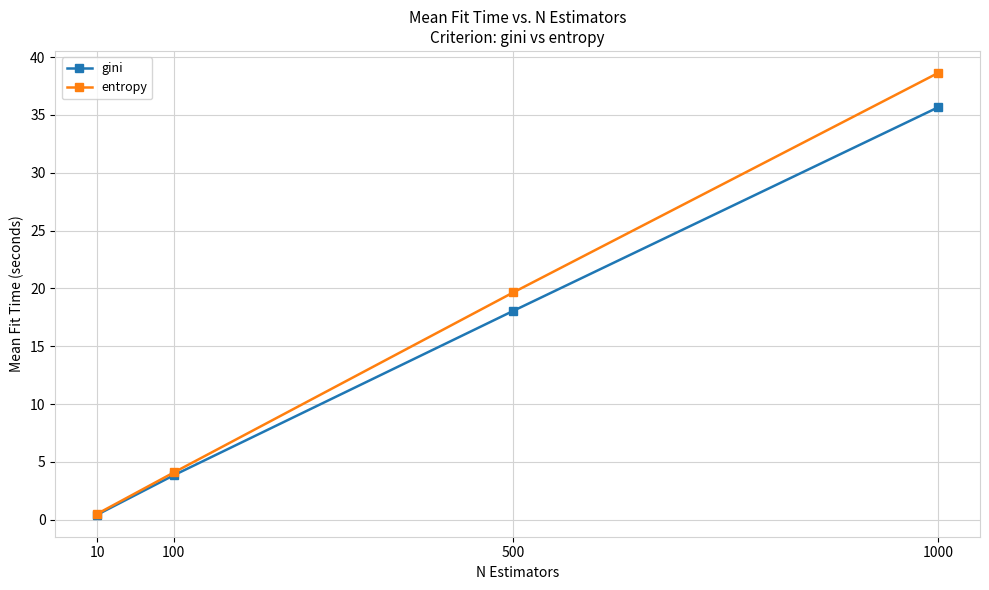

Which series has the largest range (max minus min)?

entropy